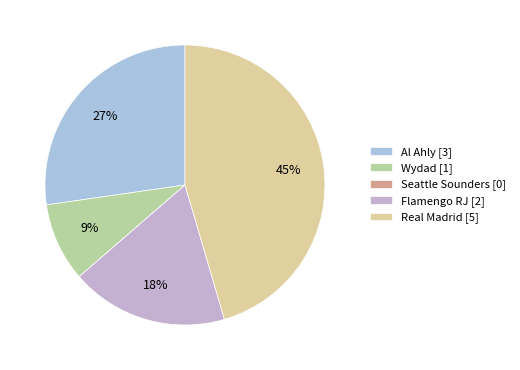

Combined, what portion of the pie is Seattle Sounders and Al Ahly?

27.3%